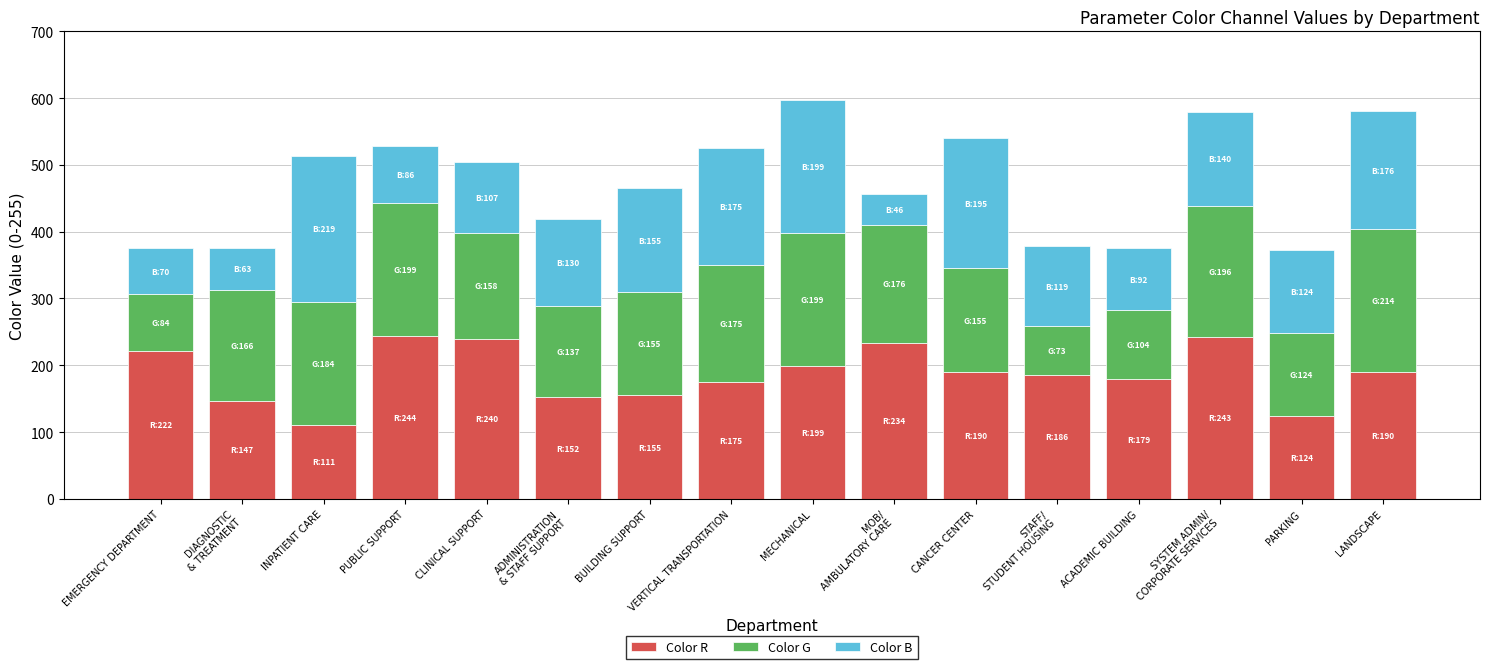

The value of Color R at BUILDING SUPPORT is 247. True or false?

False